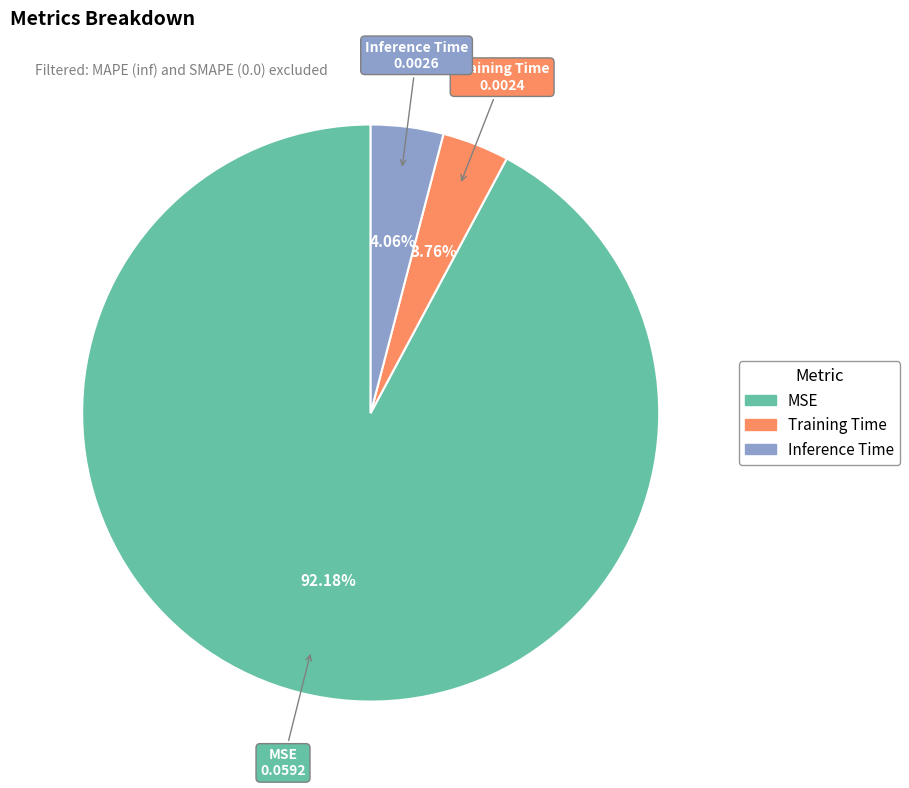

True or false: MSE accounts for 92% of the total.

True